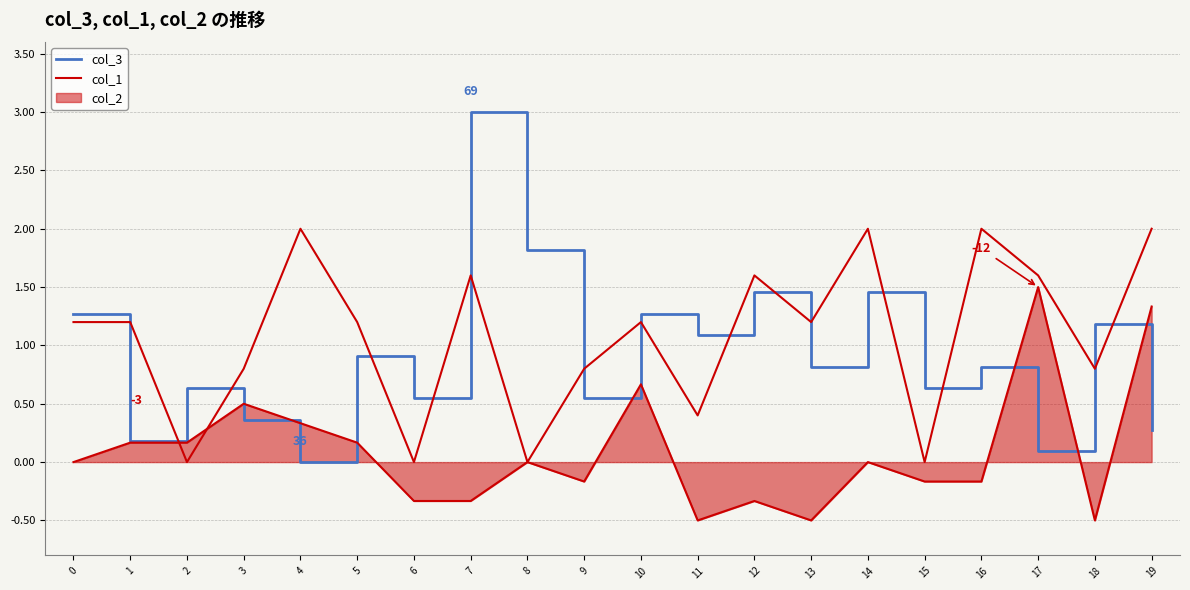

Which category has the highest value in the col_3 series?

7